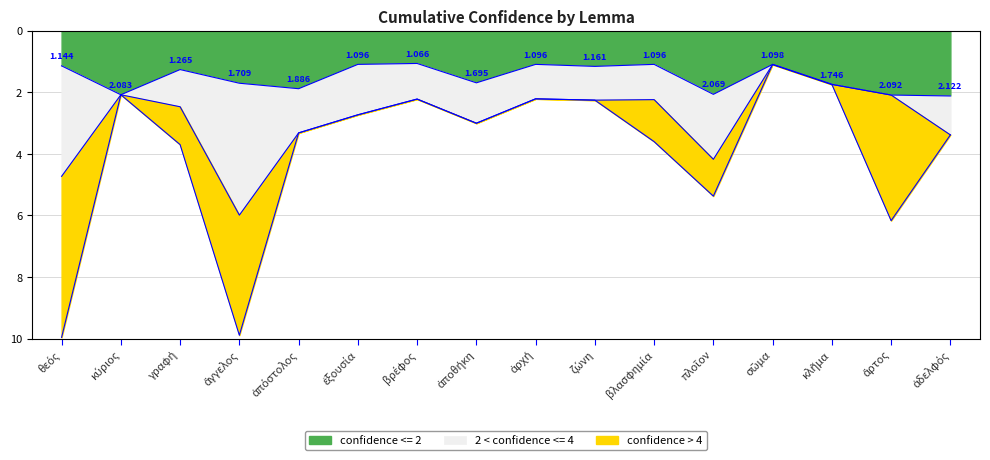

What is the total value across all series at γραφή?

3.7